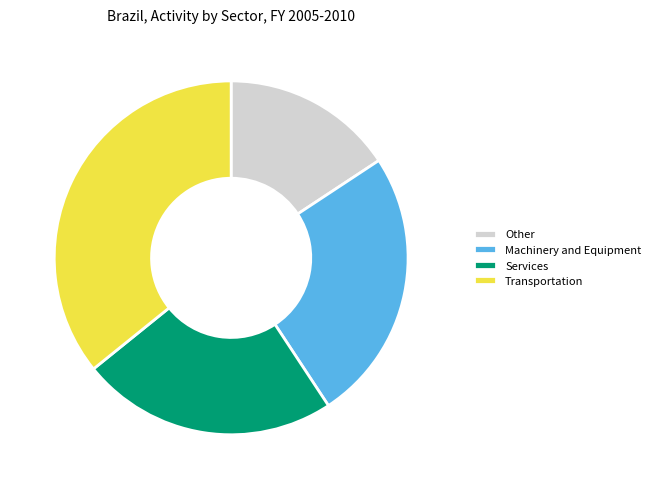

Combined, do Machinery and Equipment and Services account for over 50%?

No